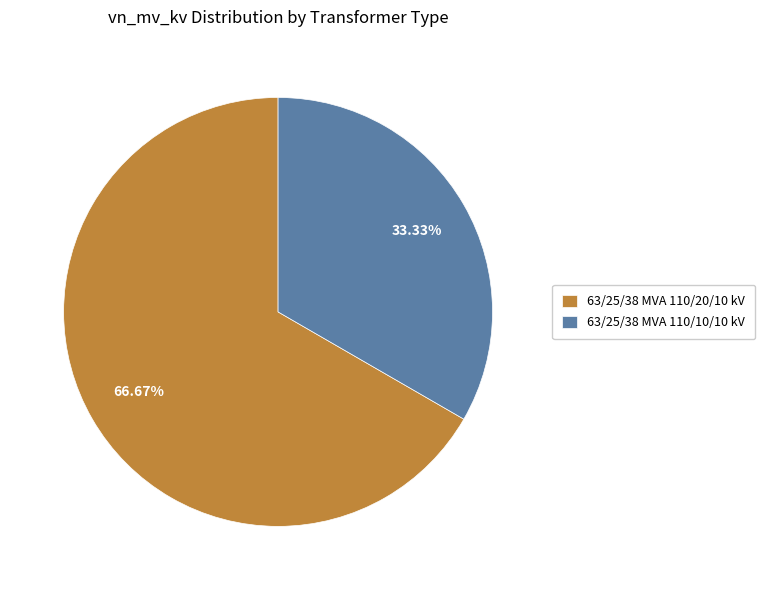

To the nearest percent, what portion does 63/25/38 MVA 110/20/10 kV represent?

67%